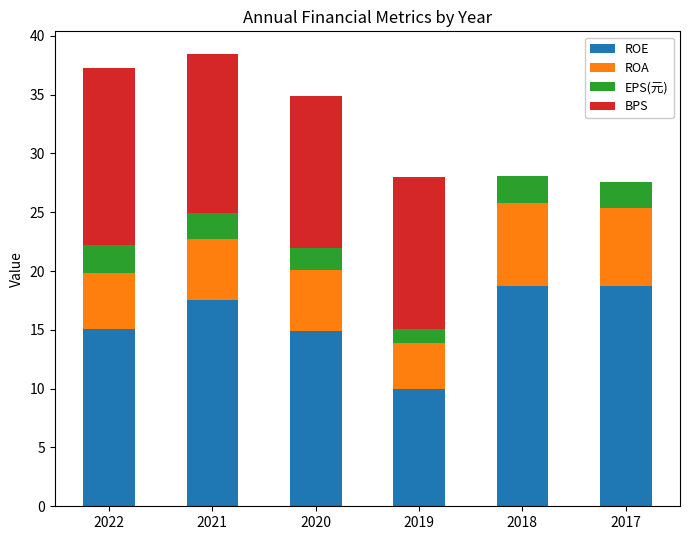

The value of ROE at 2017 is 31.0. True or false?

False